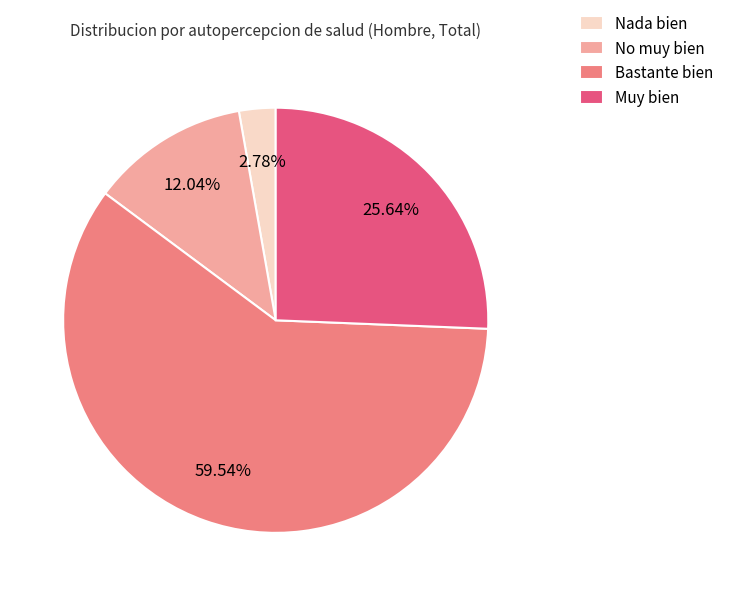

To the nearest percent, what percentage of the pie is Bastante bien?

60%